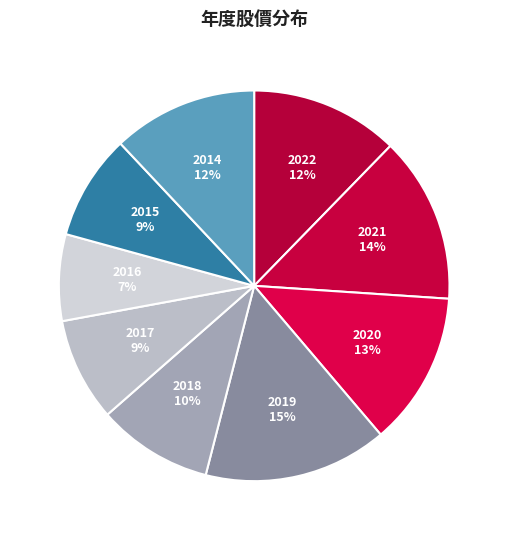

What is the ratio of the value at 2017 to the value at 2015?

1.0